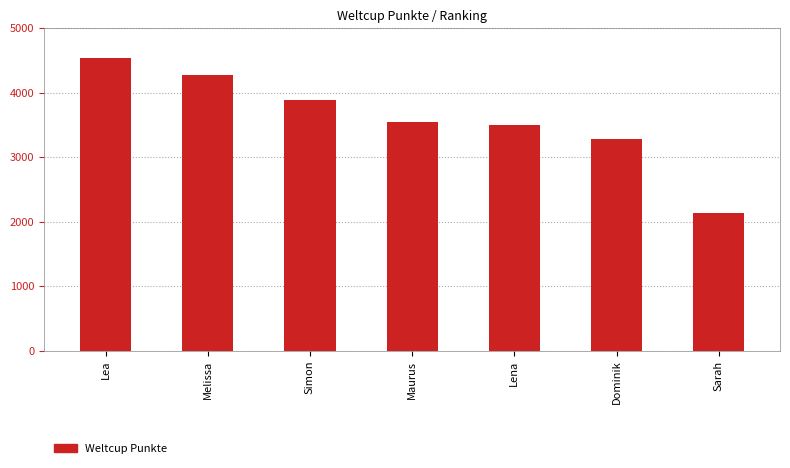

Reading right to left, extract all data points from this chart.

Sarah=2130	Dominik=3284	Lena=3499	Maurus=3549	Simon=3881	Melissa=4268	Lea=4542